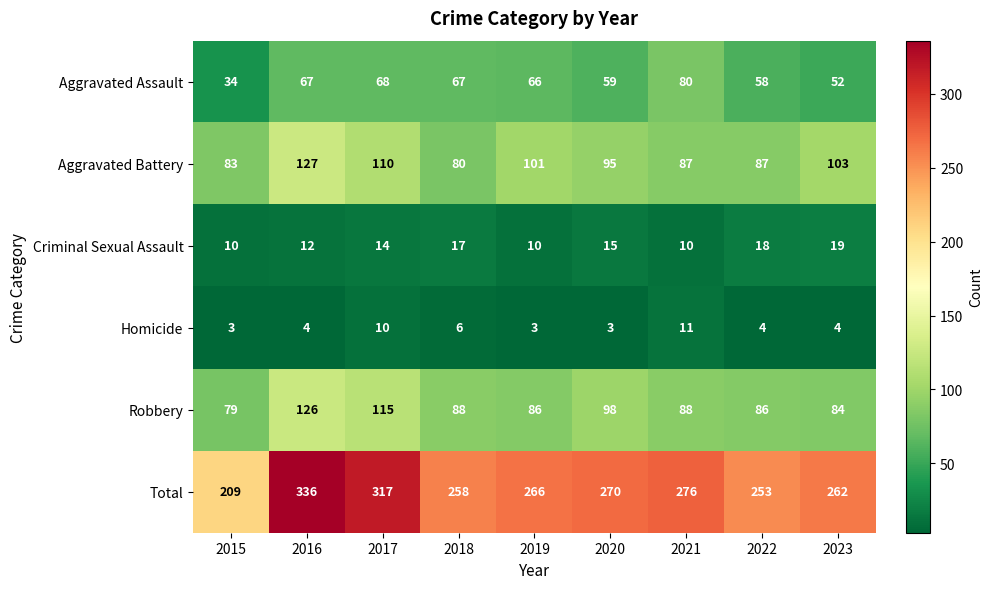

Count the number of categories in the chart.

9